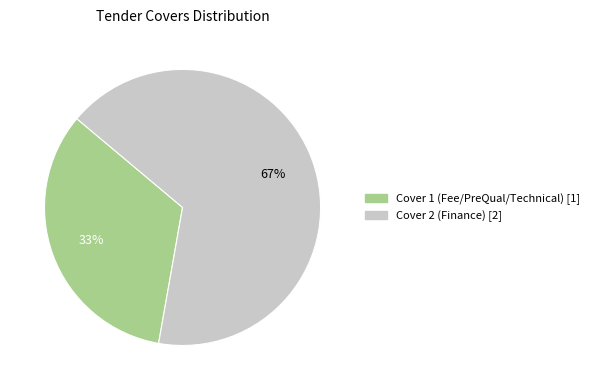

The Cover 1 (Fee/PreQual/Technical) slice represents 33% of the pie. True or false?

True